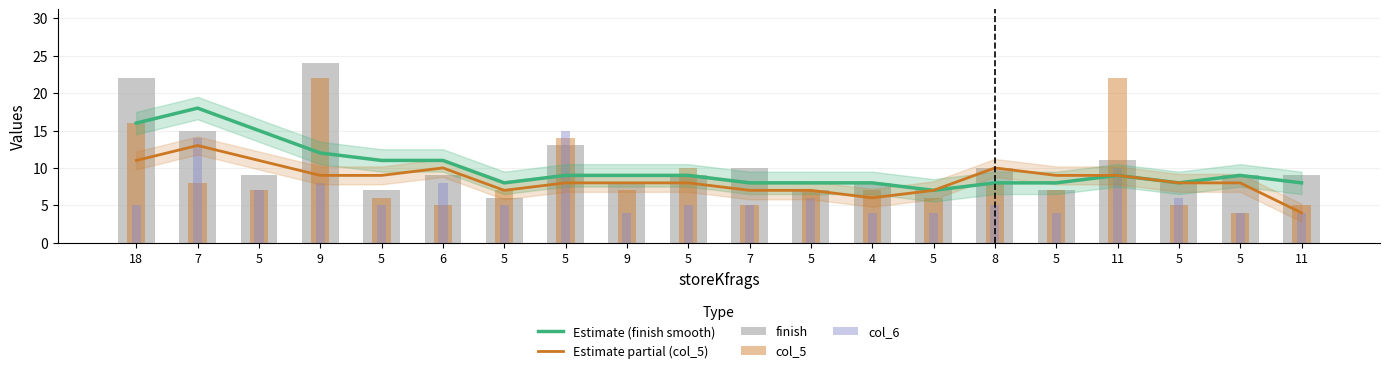

What is the sum of the col_5 values at 11 and 7?

13